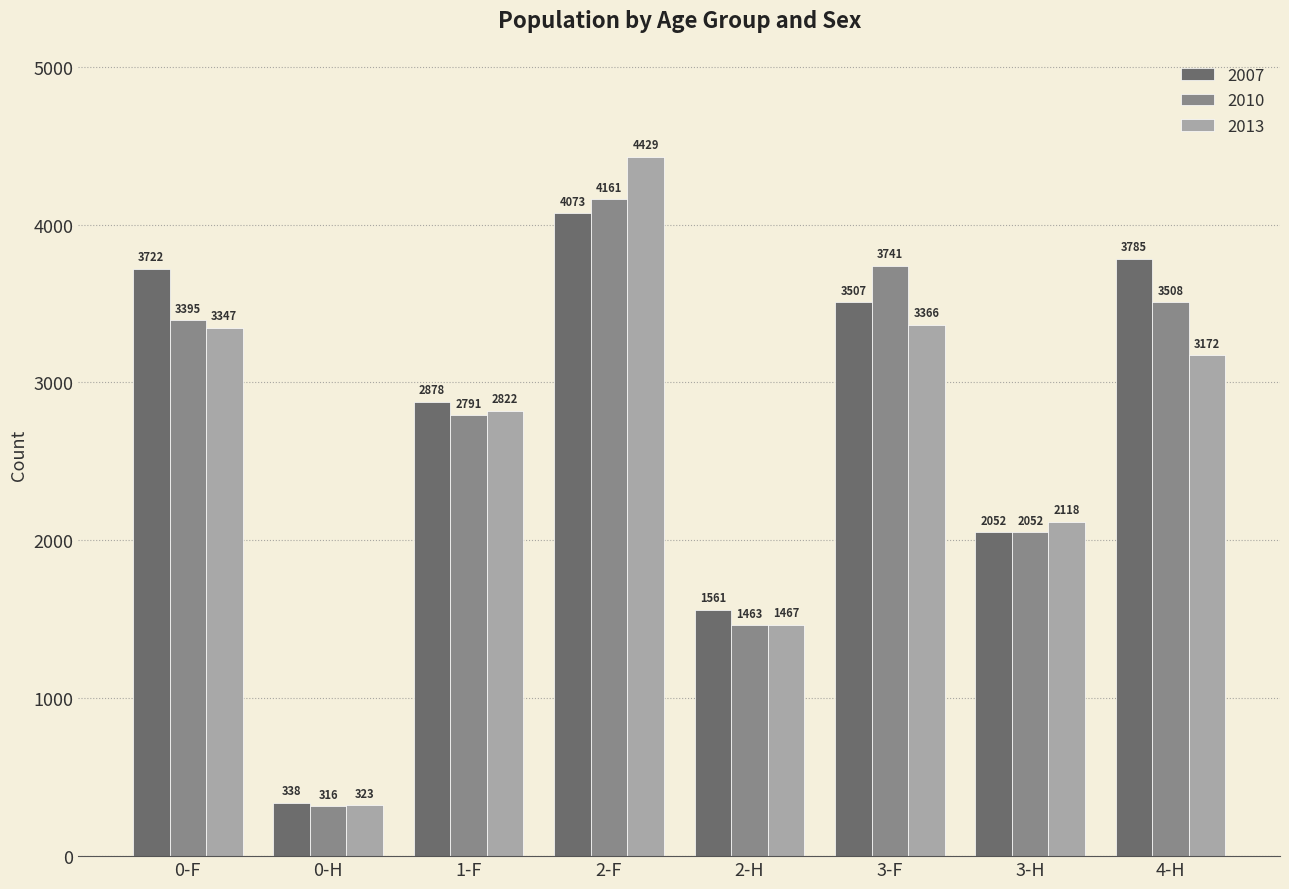

At 2-H, list the series in order from largest to smallest.

2007, 2013, 2010